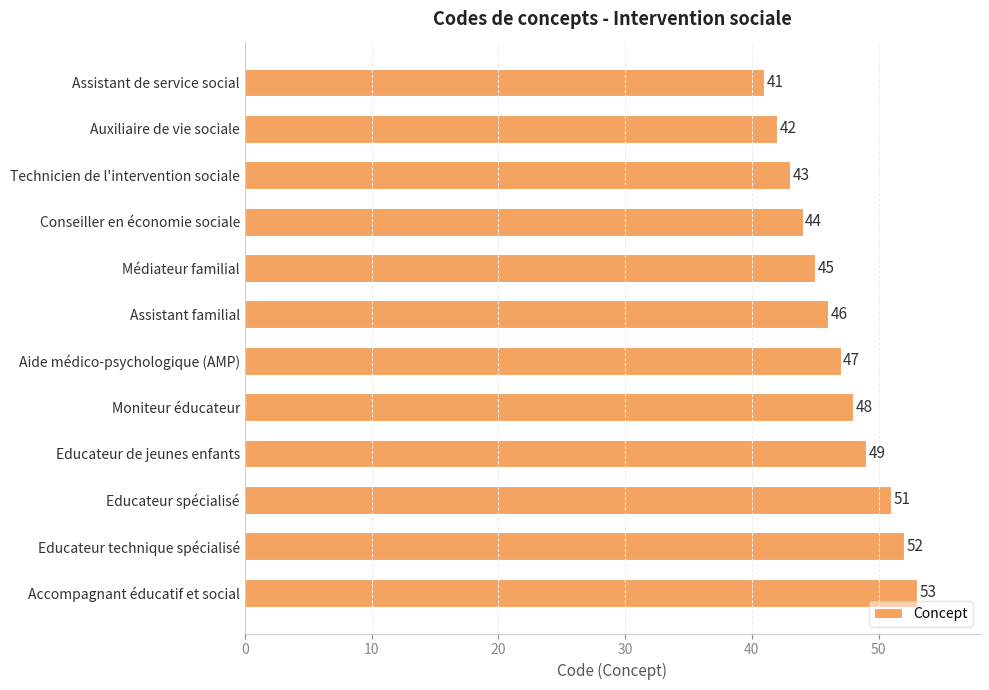

Reading top to bottom, list all the values displayed in this chart.

Assistant de service social=41	Auxiliaire de vie sociale=42	Technicien de l'intervention sociale=43	Conseiller en économie sociale=44	Médiateur familial=45	Assistant familial=46	Aide médico-psychologique (AMP)=47	Moniteur éducateur=48	Educateur de jeunes enfants=49	Educateur spécialisé=51	Educateur technique spécialisé=52	Accompagnant éducatif et social=53